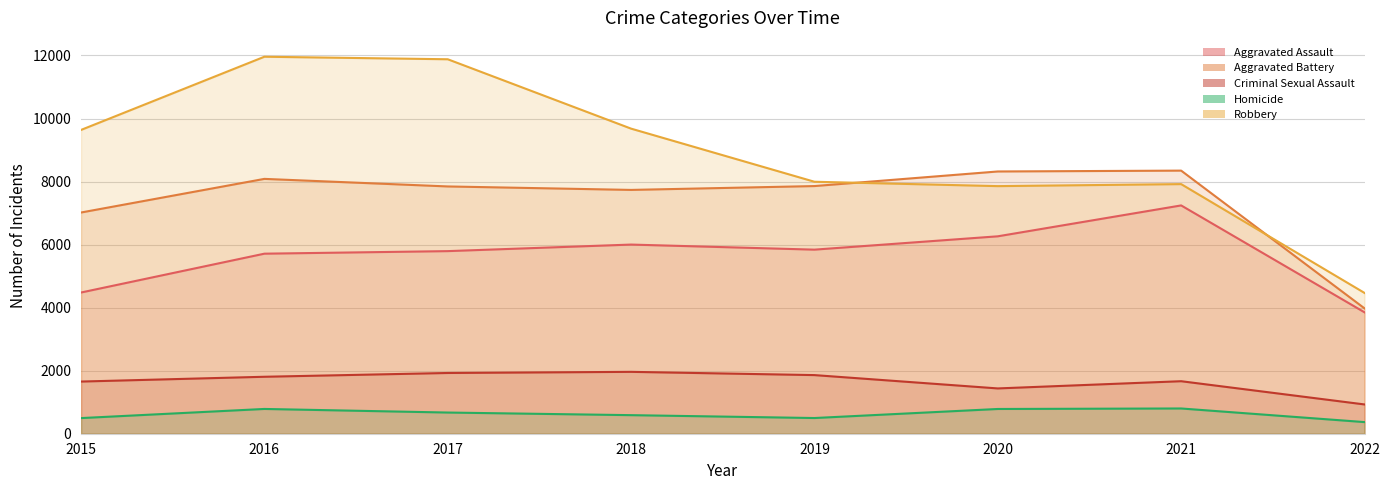

How many intersections are there between Robbery and Aggravated Battery?

2